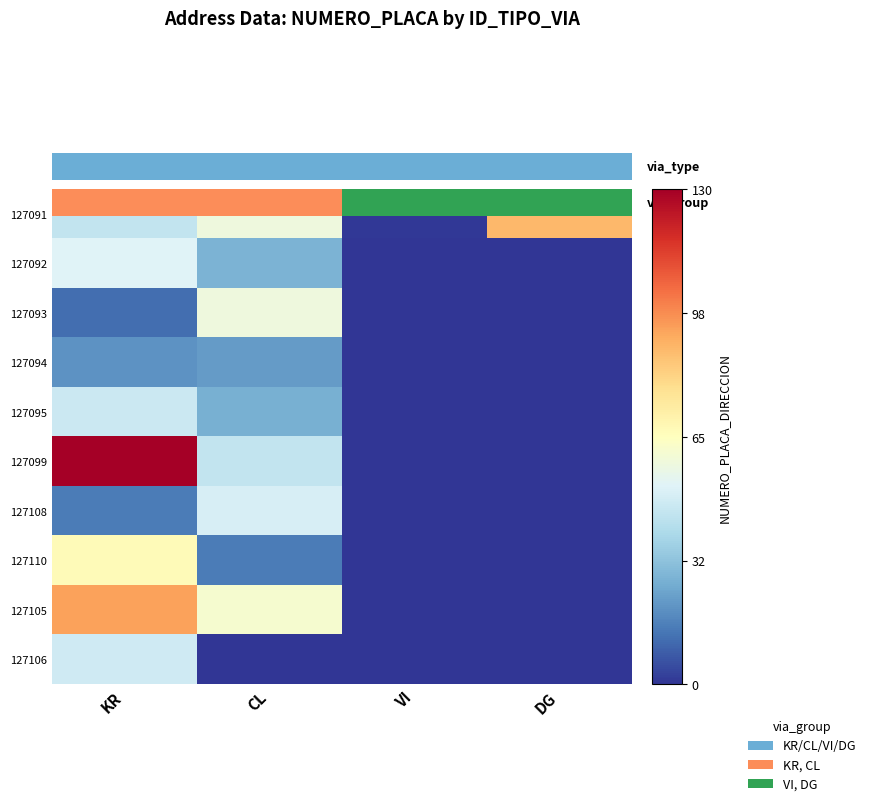

At how many categories does at least one series exceed 99?

1